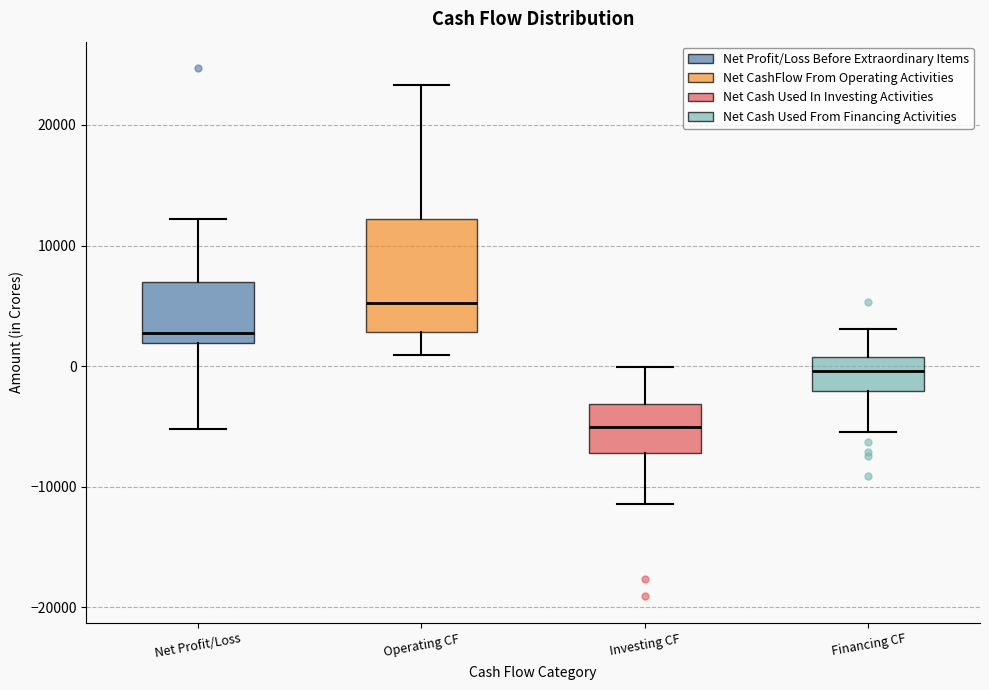

Reading left to right, transcribe this box plot: for each box, give where its median line is, the range the box spans, and where its two whiskers end, as read against the y-axis. The values are not printed on the chart, so give them approximately, as read against the axis.

Net Profit/Loss: median 3000, box 2000 to 7000, whiskers -5000 to 12000
Operating CF: median 5000, box 3000 to 12000, whiskers 1000 to 23000
Investing CF: median -5000, box -7000 to -3000, whiskers -11000 to 0
Financing CF: median 0, box -2000 to 1000, whiskers -5000 to 3000